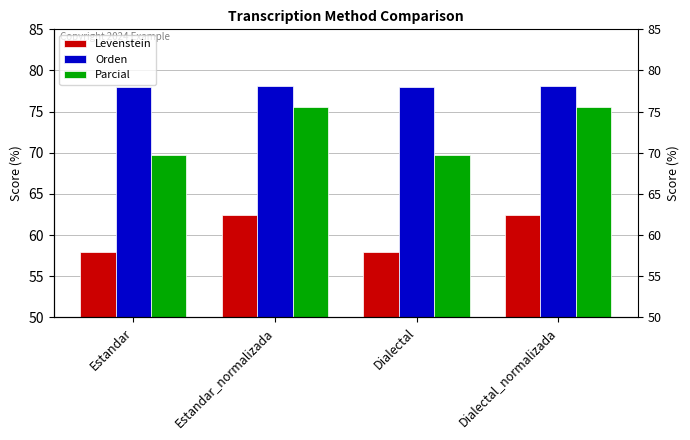

What is the total value across all series at Estandar?

205.6